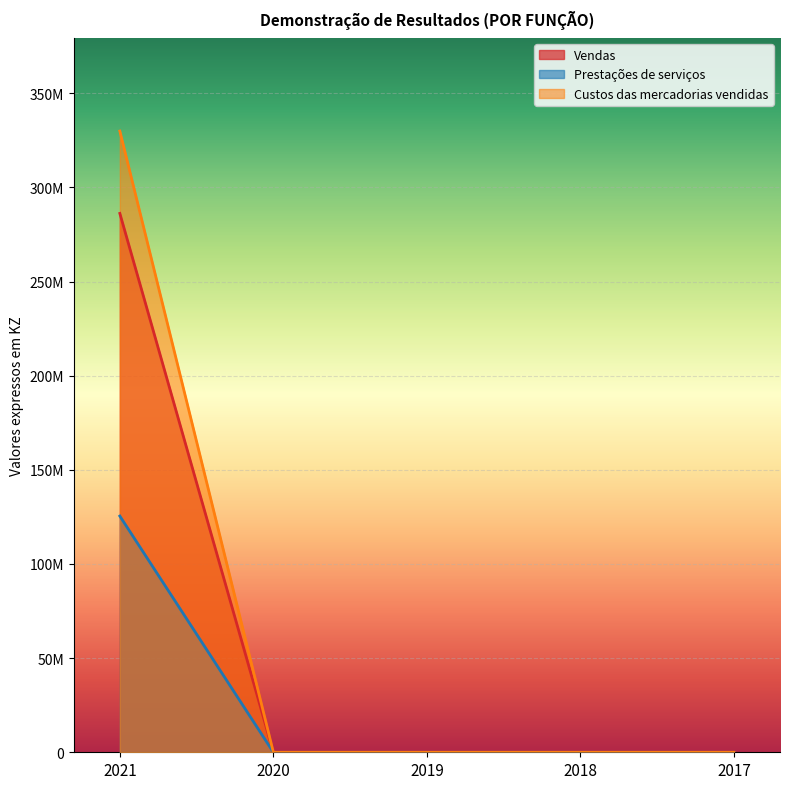

List the labels in order of Vendas value, largest first.

2021, 2020, 2019, 2018, 2017